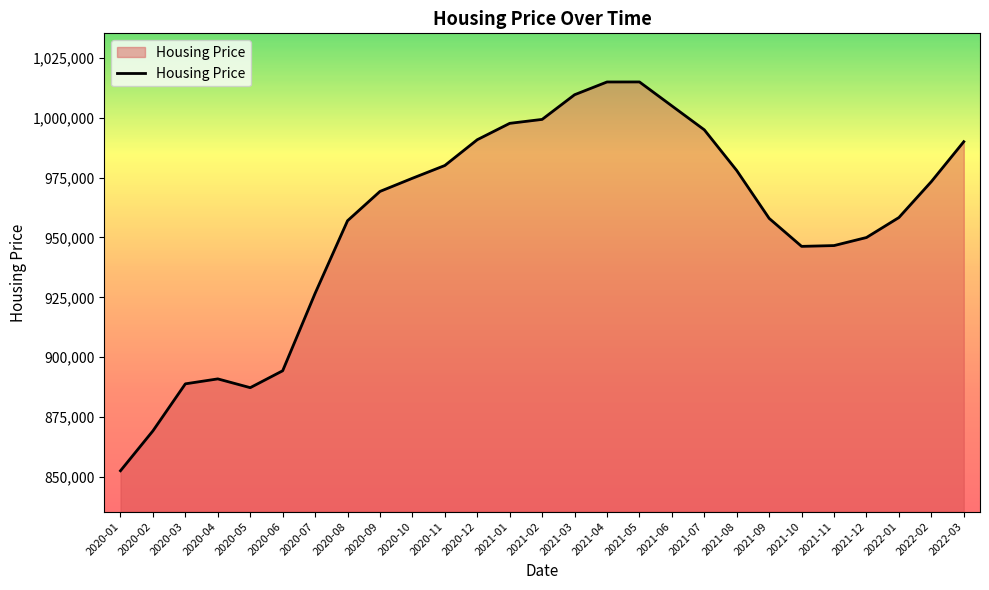

What is the greatest value displayed?

1014963